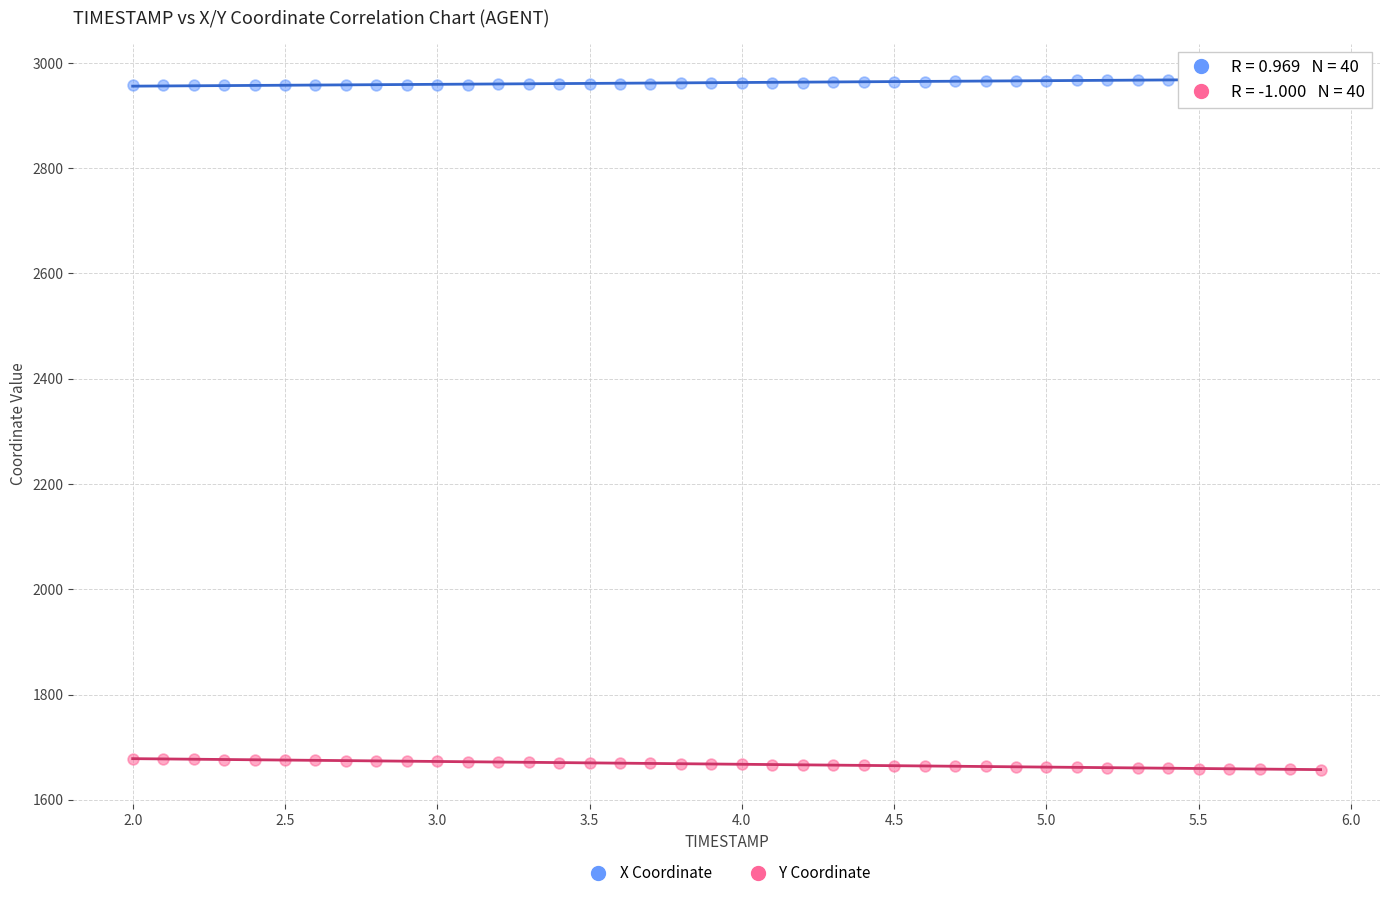

Which series contains the highest Y value?

X Coordinate